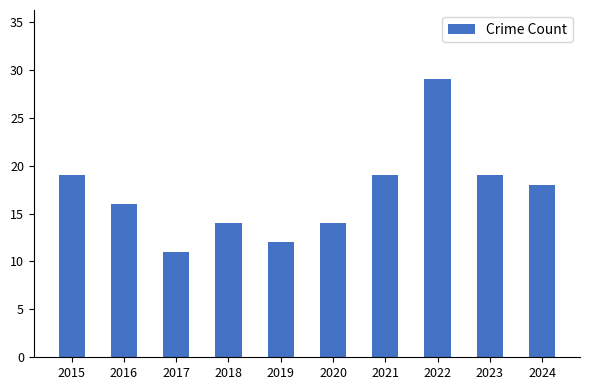

What is the smallest value displayed?

11